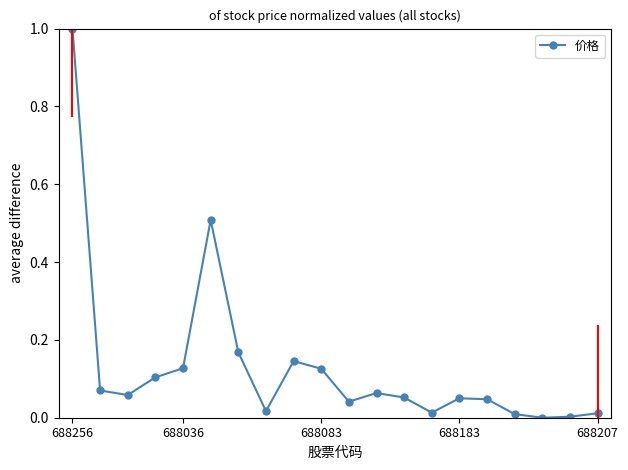

What is the greatest value displayed?

1.0